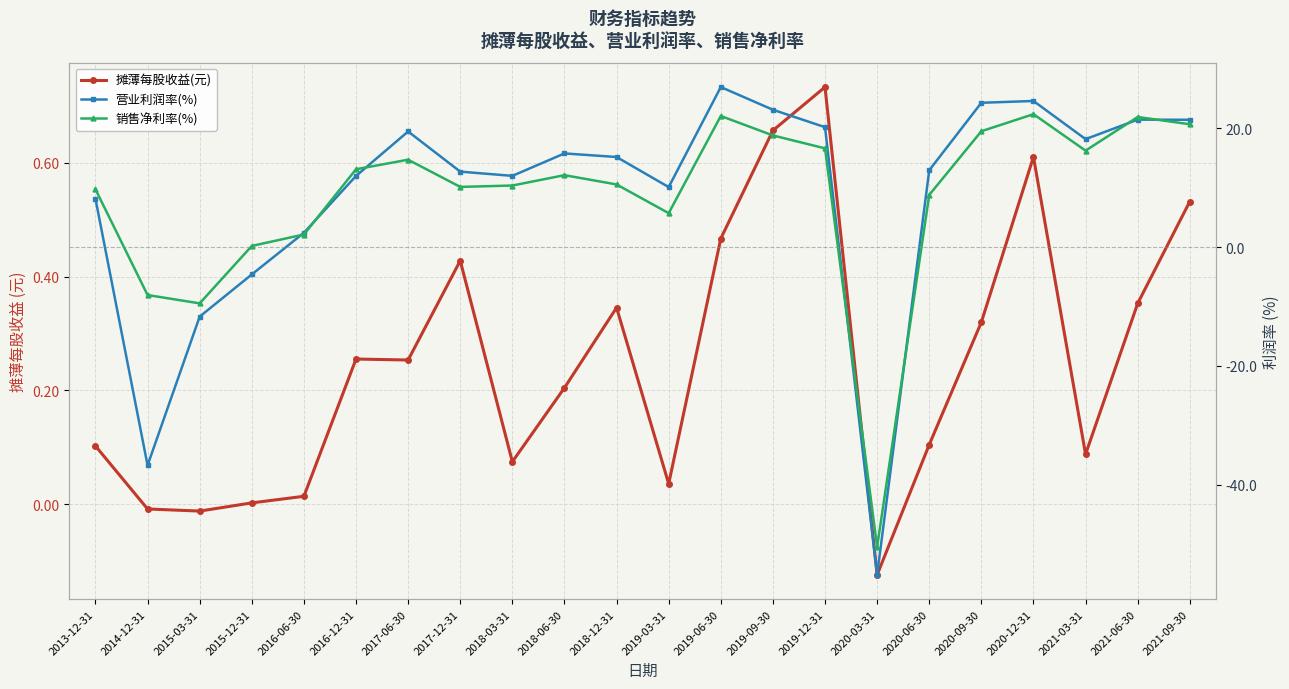

How many interior local peaks does the 销售净利率(%) series have?

5